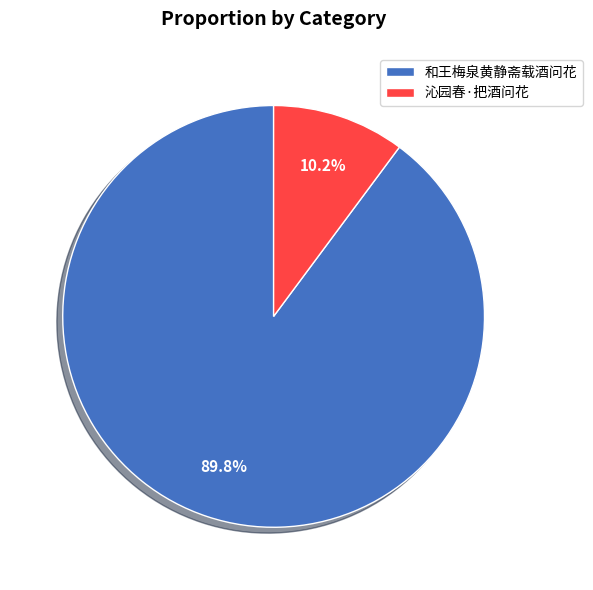

Is 和王梅泉黄静斋载酒问花 the majority of the pie?

Yes